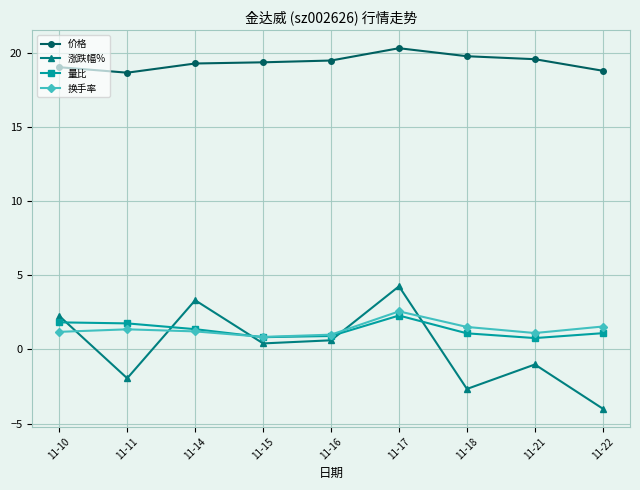

Is this an area chart (filled region under the line)?

No